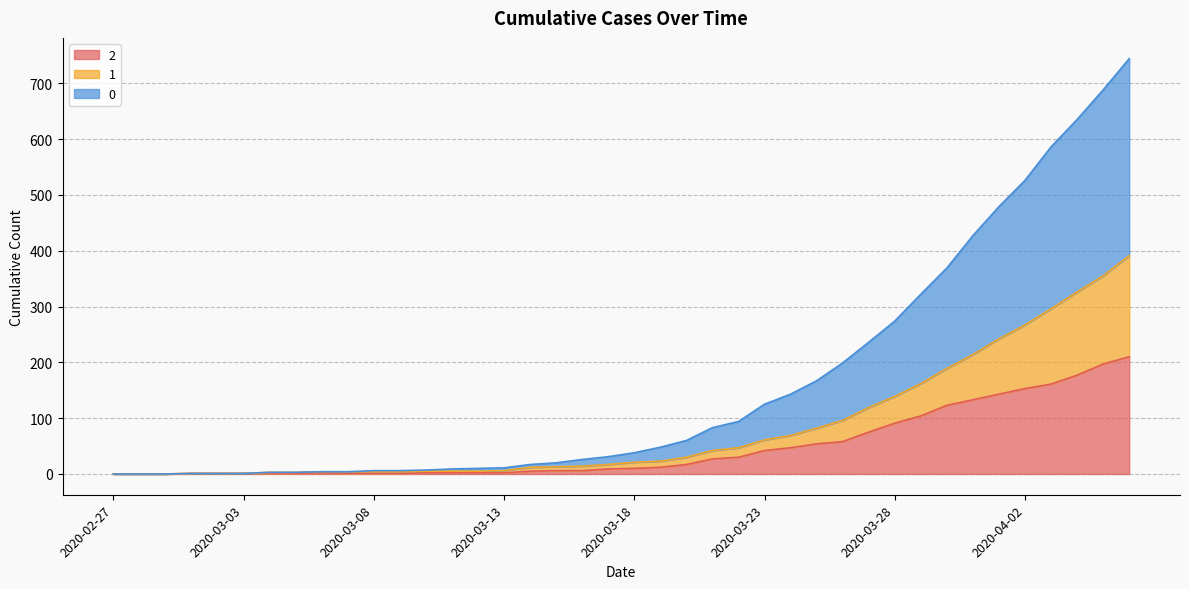

What are all the series names shown in the legend?

2, 1, 0